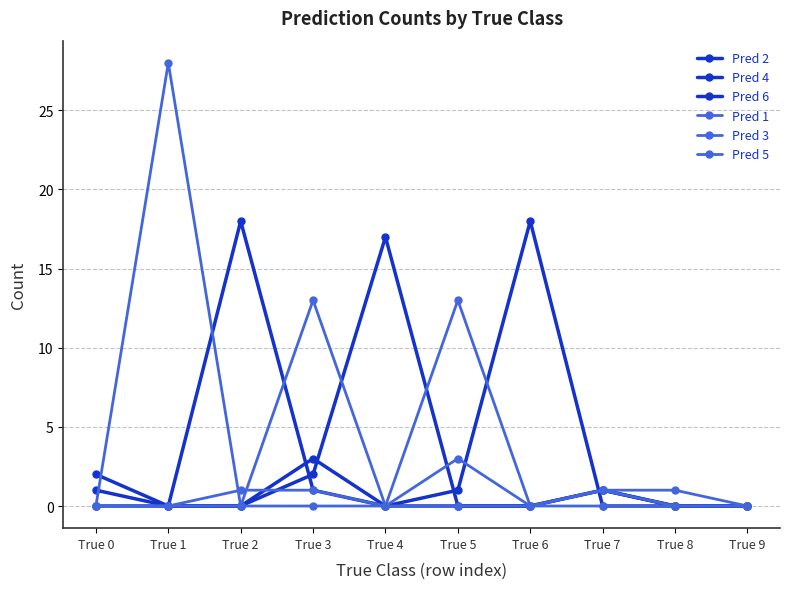

Count the number of categories in the chart.

10